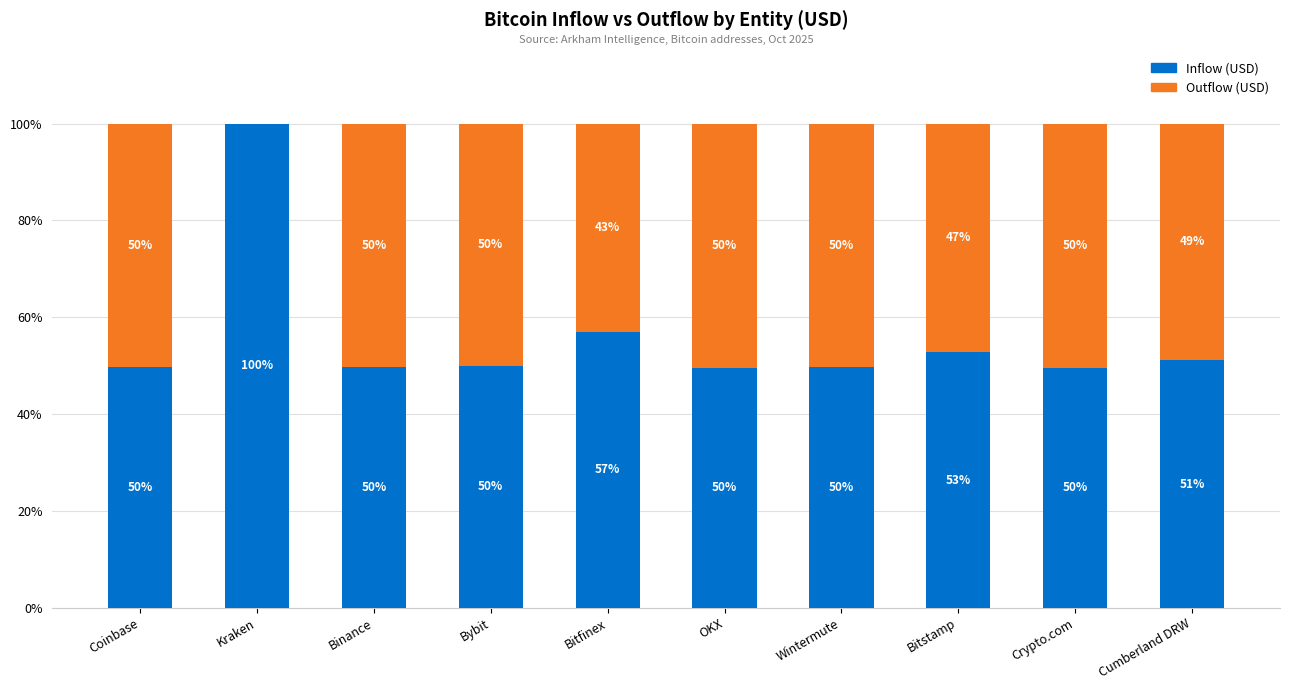

What is the total value across all series at Crypto.com?

100.0